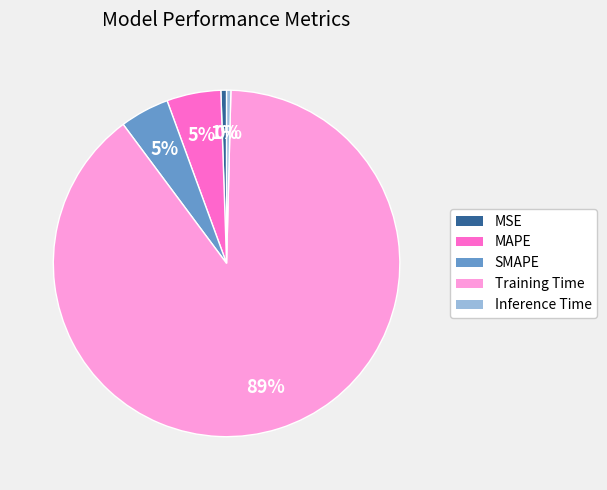

To the nearest percent, what portion does Training Time represent?

89%